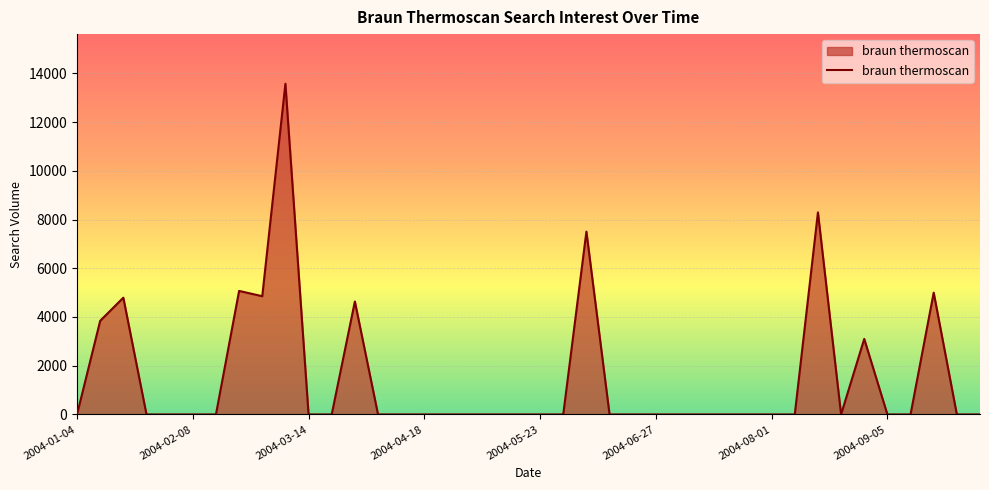

What is the maximum value shown in the chart?

13572.4